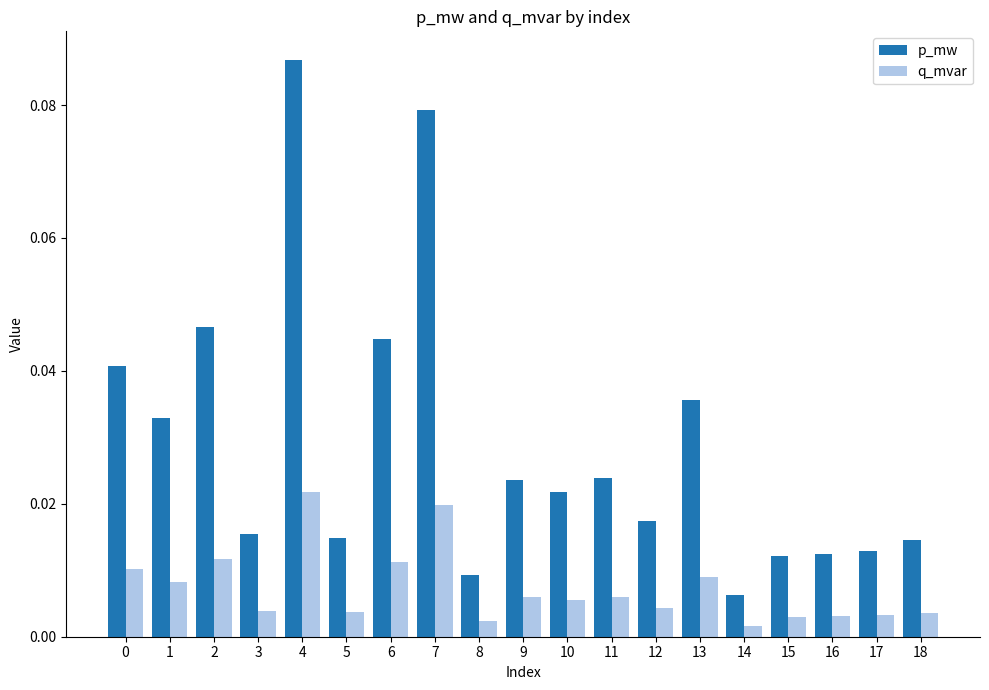

The p_mw series shows 0.1 at 2. True or false?

False